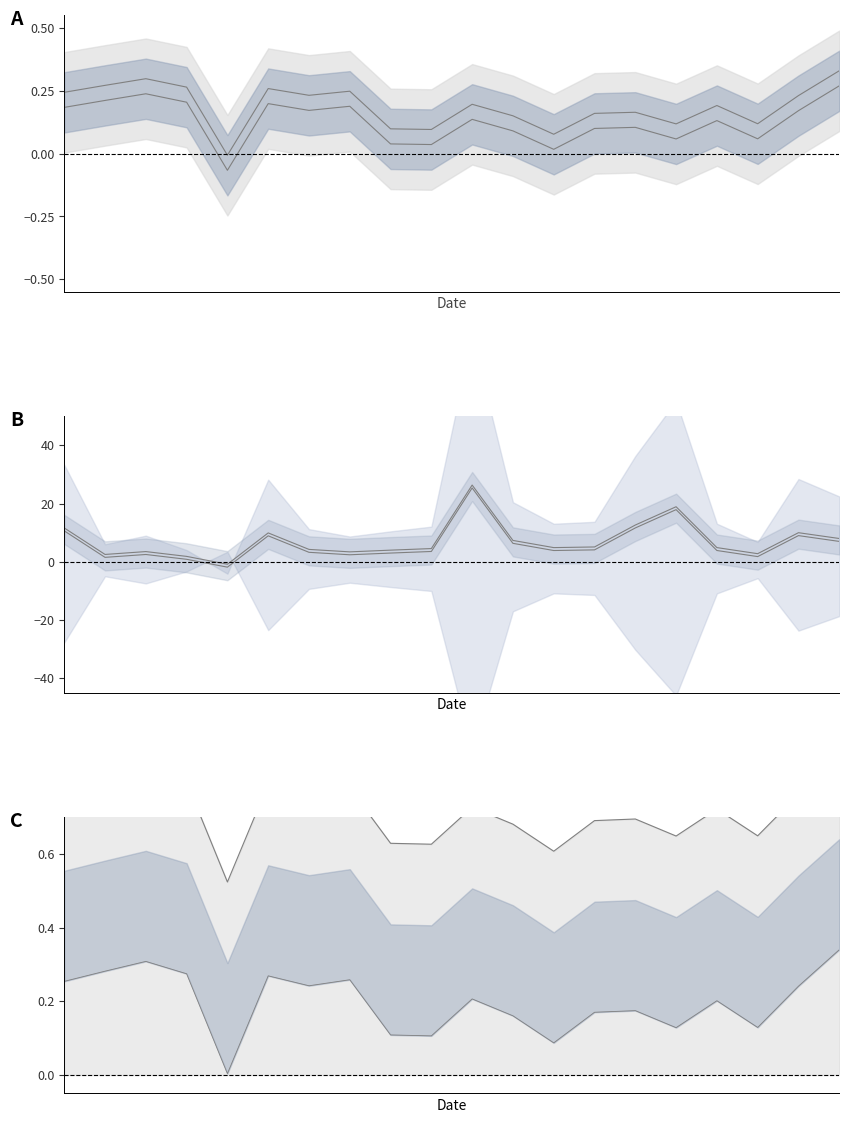

In upper line, how many points are higher than both neighbors (excluding endpoints)?

6